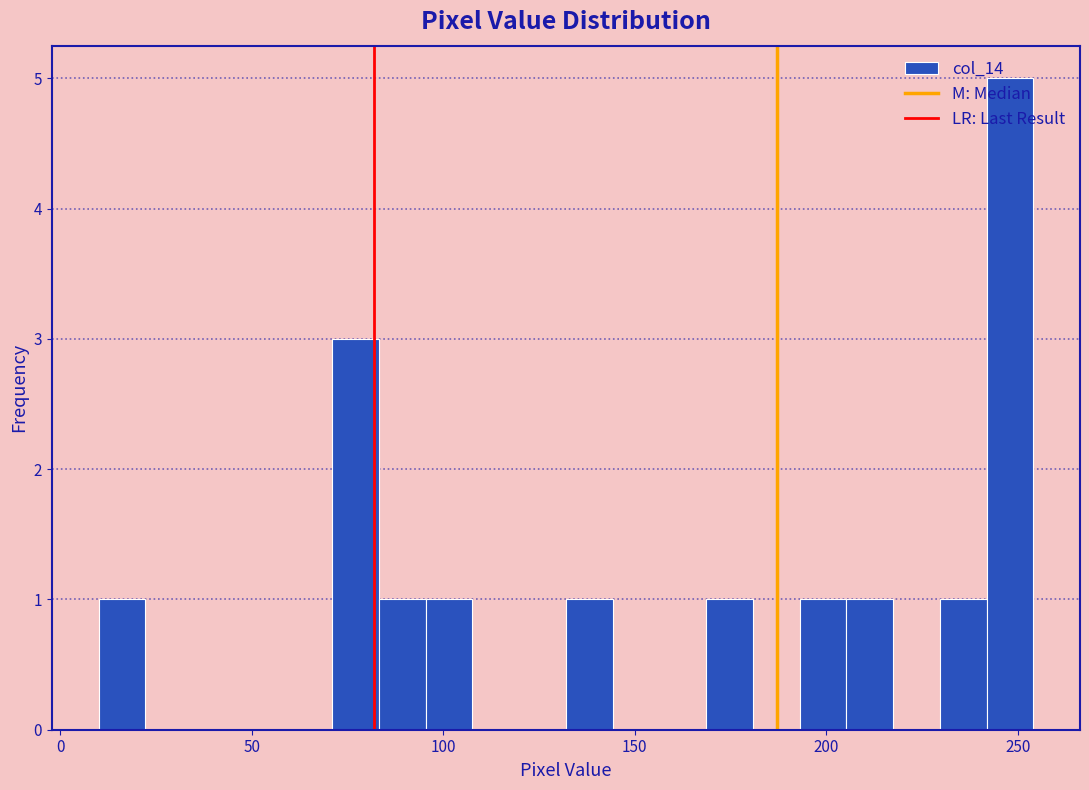

Around what value on the x-axis is the tallest bar? Give the approximate position of its centre, as read against the axis.

250